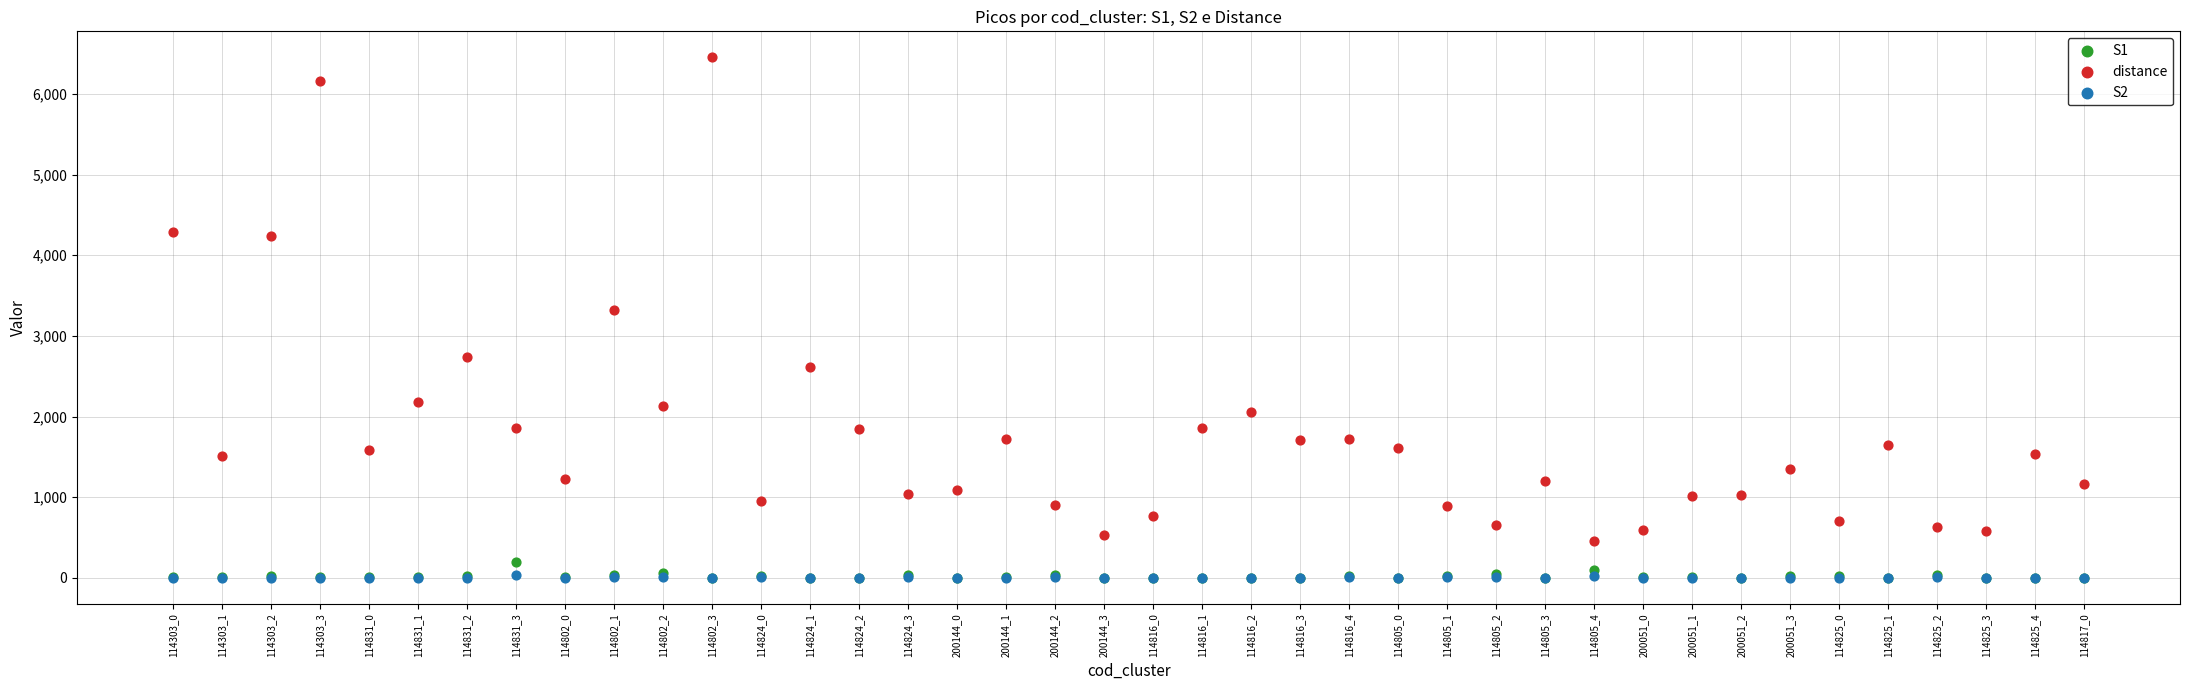

Across all series, what Y value is closest to 3226?

3319.9